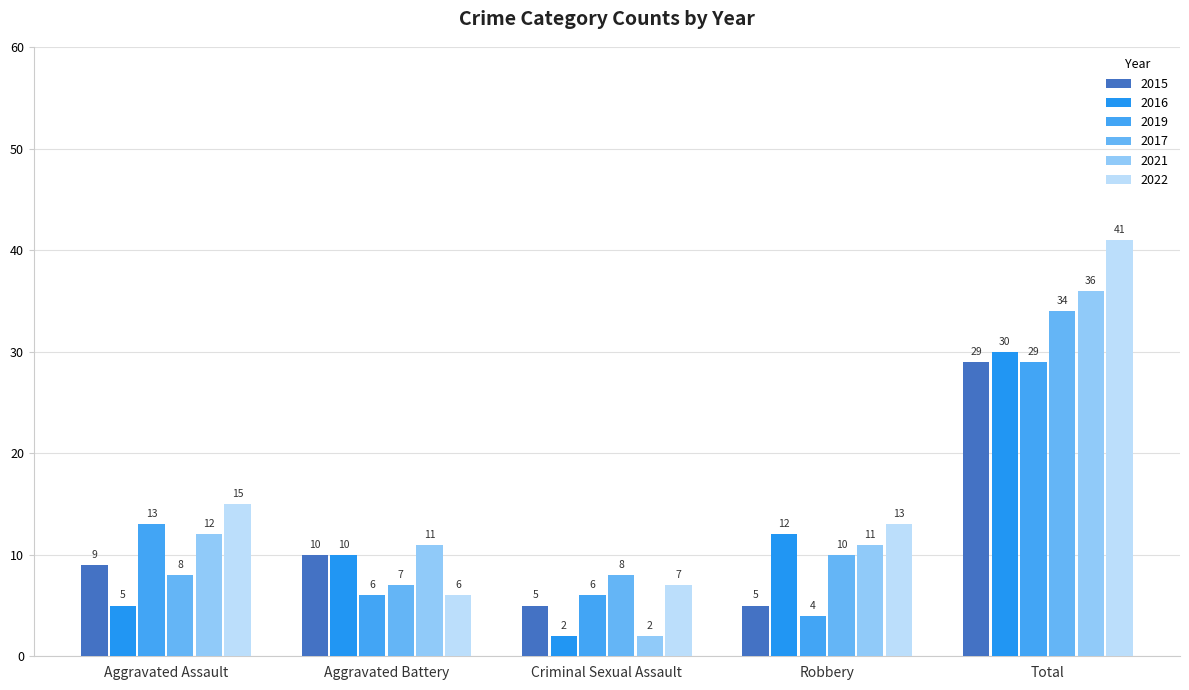

Is the value of 2016 at Total greater than the value of 2015 at Aggravated Battery?

Yes